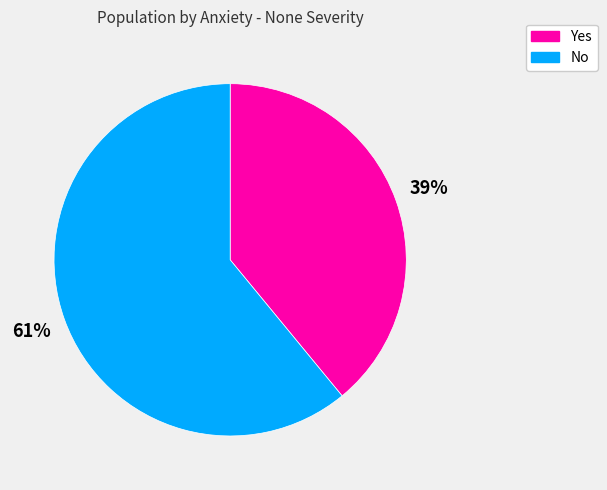

Between No and Yes, which is larger?

No